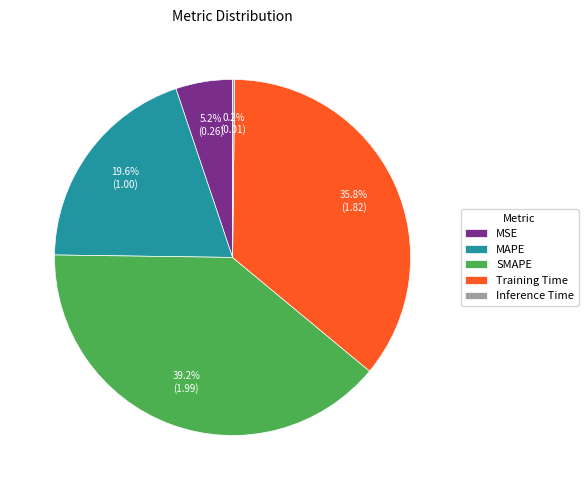

Does MSE account for over 50% of the chart?

No